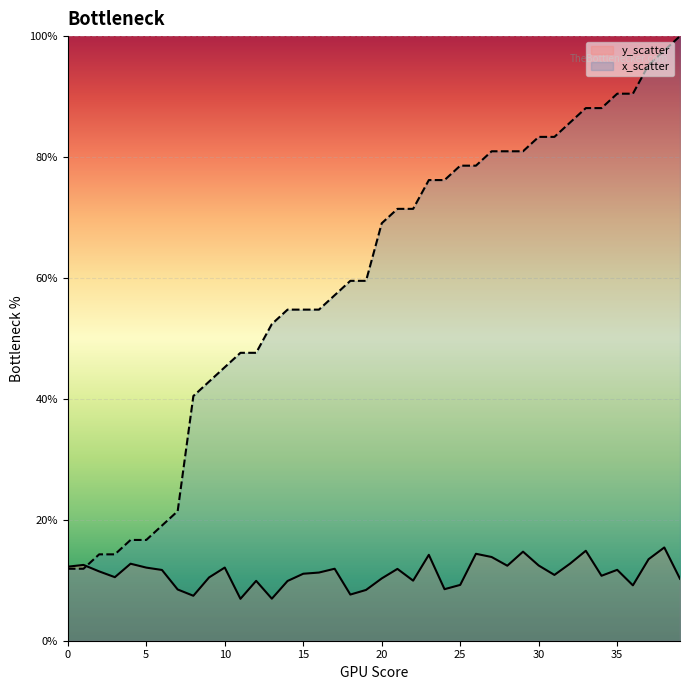

Is it true that y_scatter equals 10.5 at 3?

True